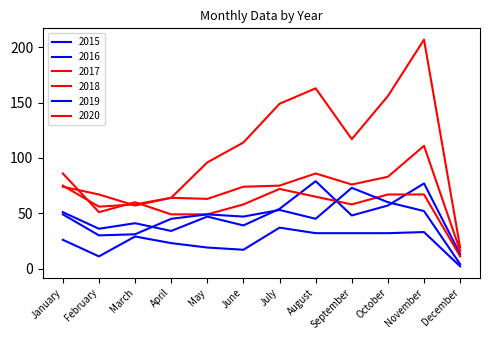

Is this an area chart (filled region under the line)?

No